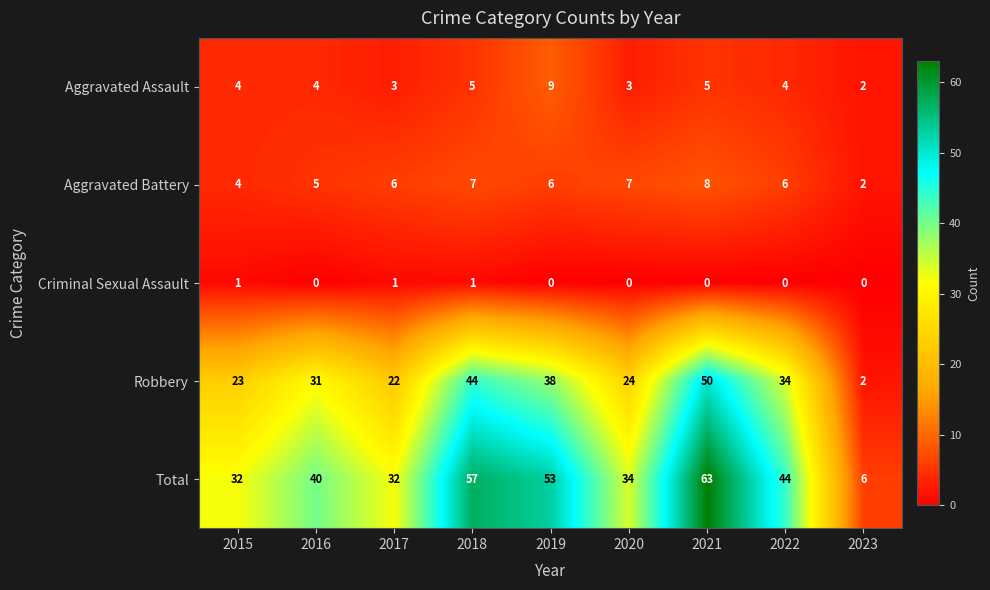

Read the Aggravated Battery value at 2016.

5